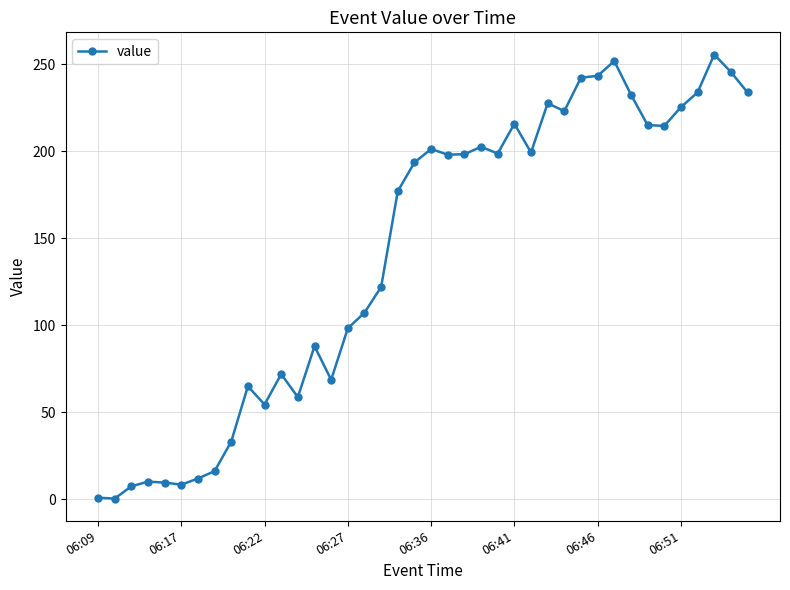

True or false: there are more than 2 points higher than both neighbors.

True